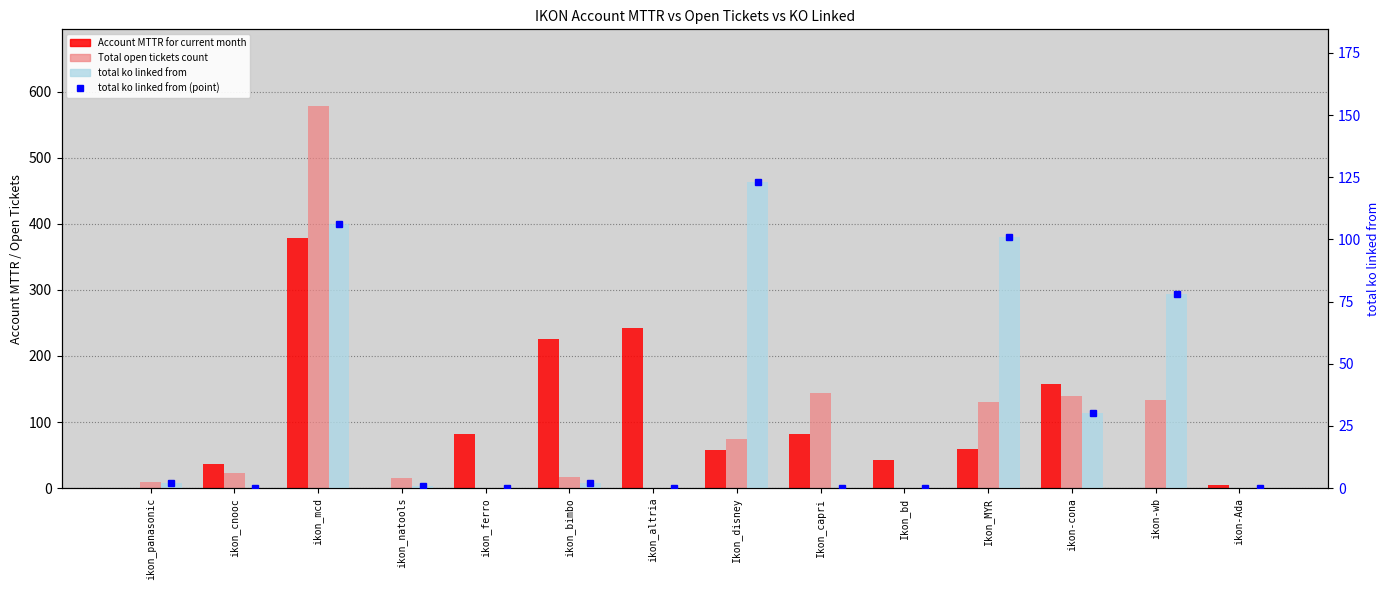

What is the label of the 10th bar from the right?

ikon_ferro